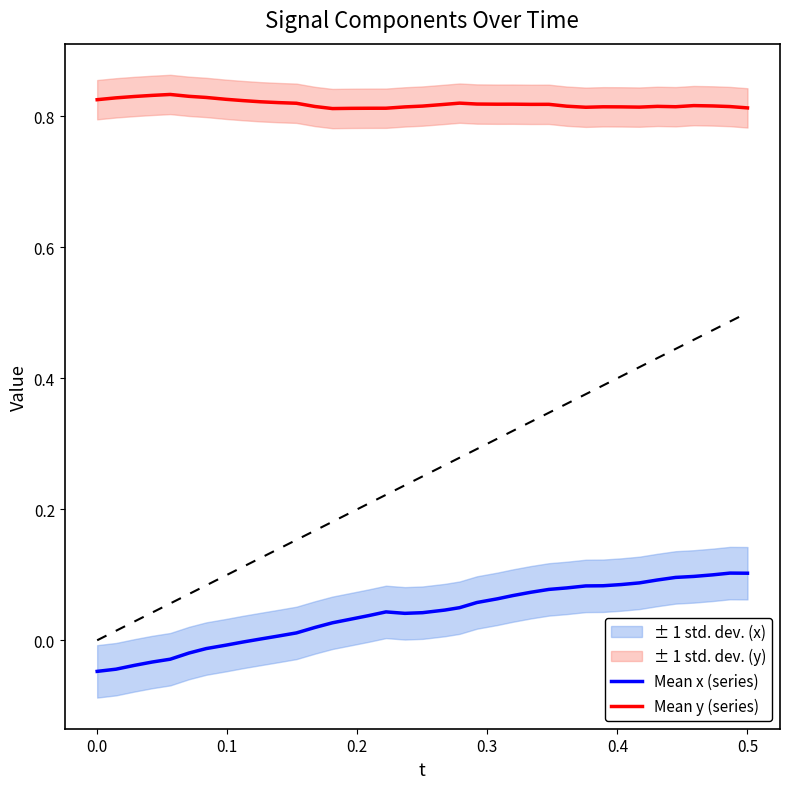

True or false: Mean x (series) and Mean y (series) intersect in this chart.

False